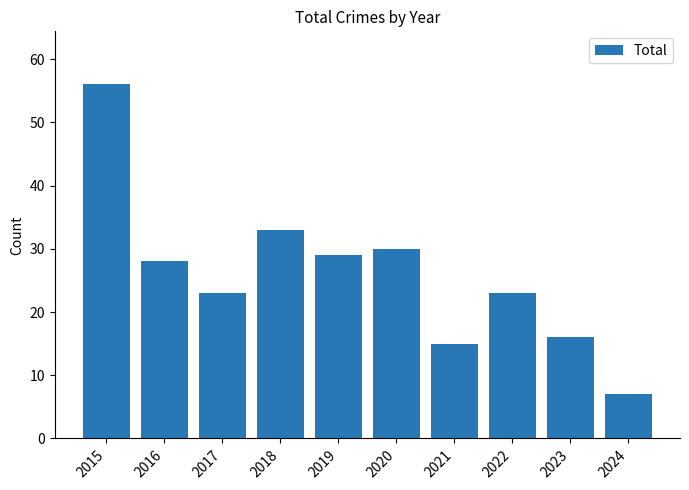

Reading right to left, list all the values displayed in this chart.

7	16	23	15	30	29	33	23	28	56